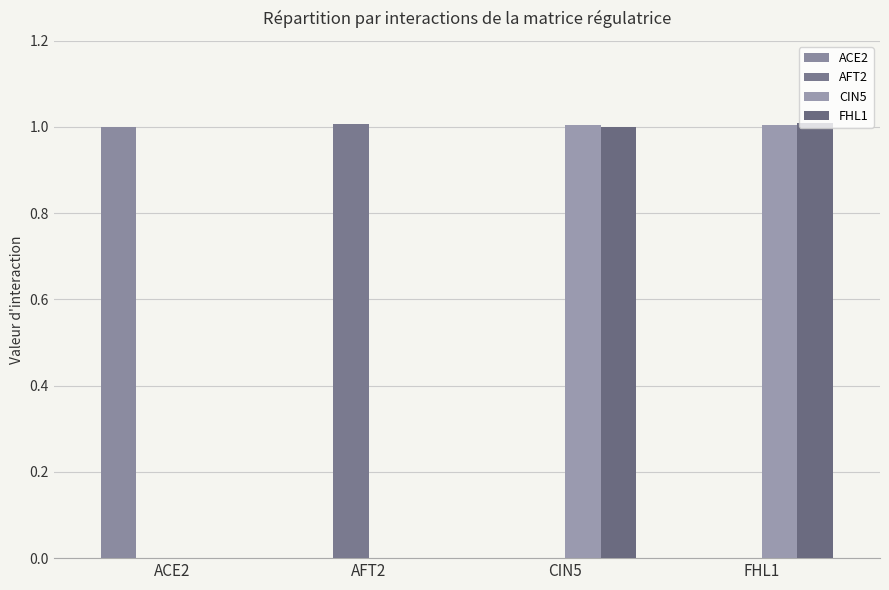

Between ACE2 and FHL1, which series saw the biggest shift?

FHL1